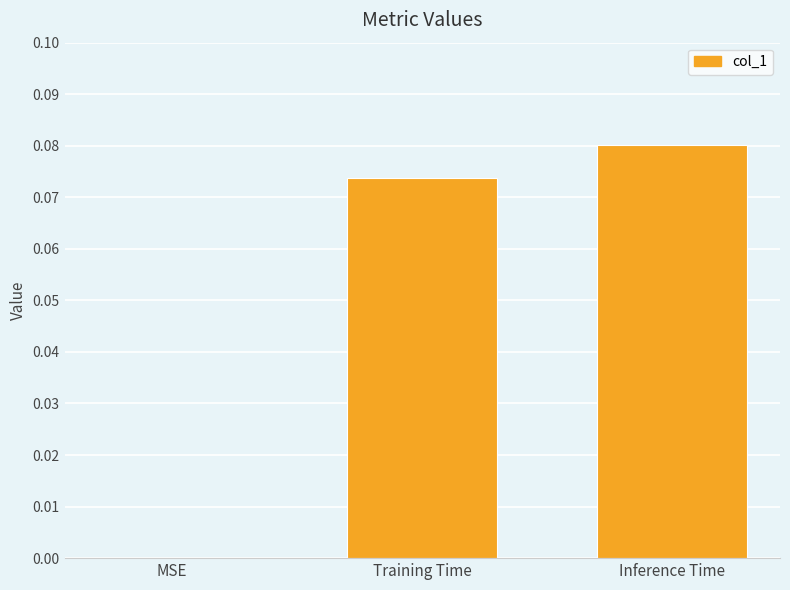

What is the change in value from MSE to Training Time?

+0.1